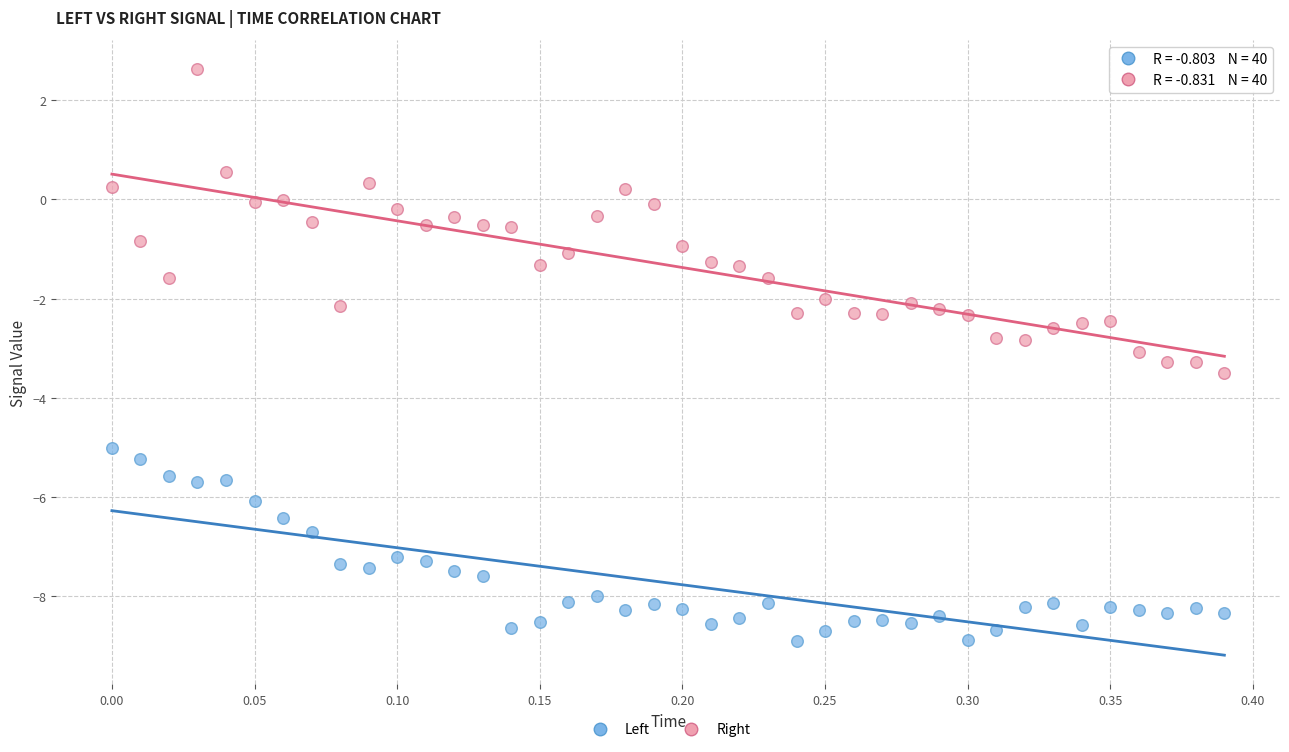

Which series has the widest spread of Y values?

Right